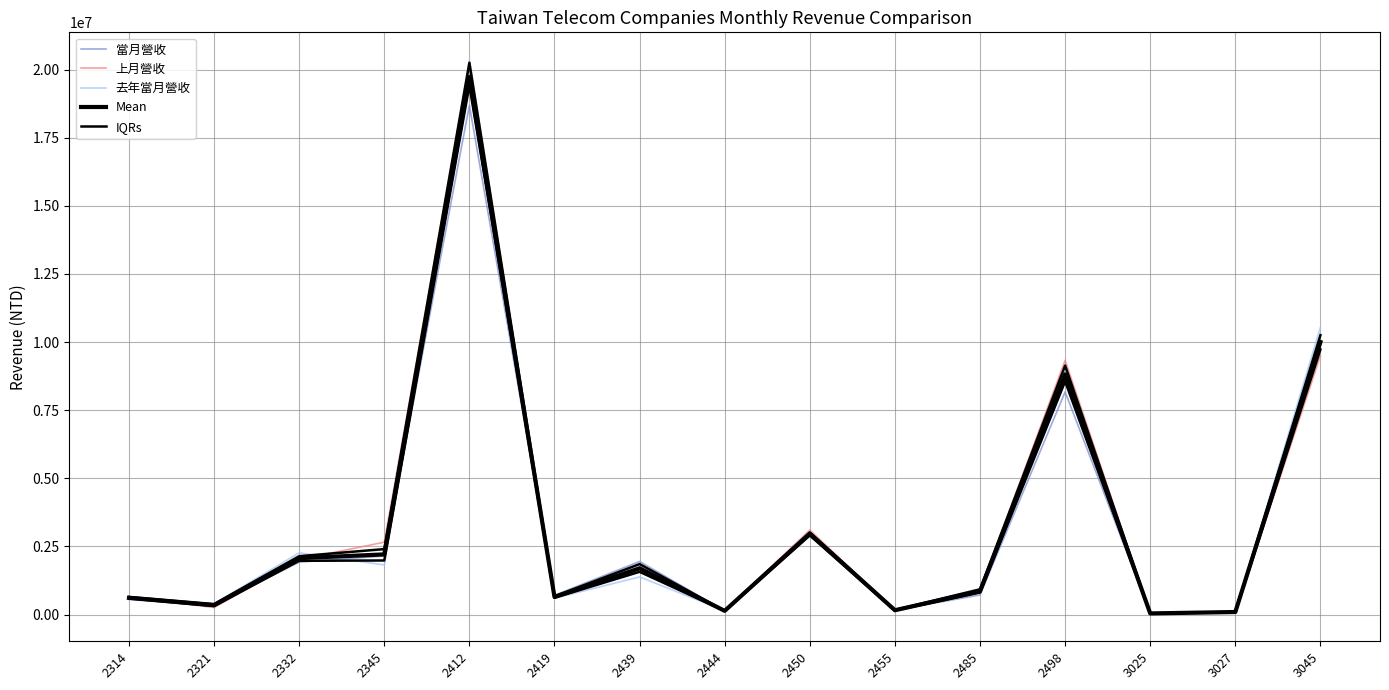

Which series has the largest total across all categories?

上月營收